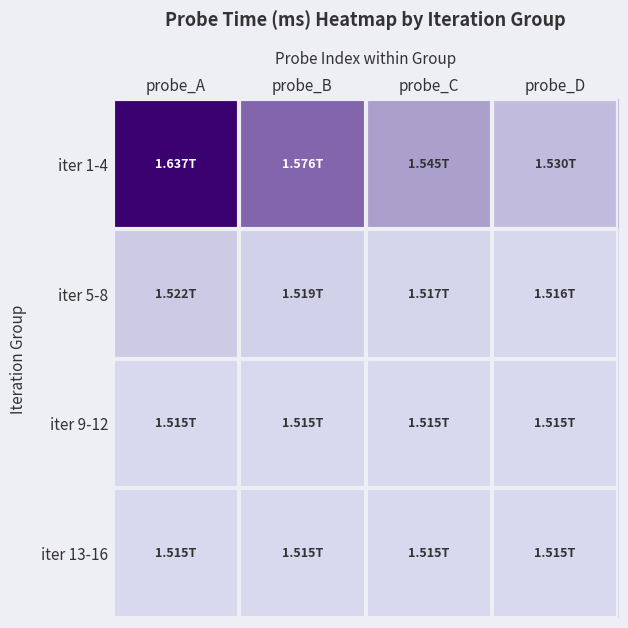

At which category is the sum across all series the highest?

probe_A